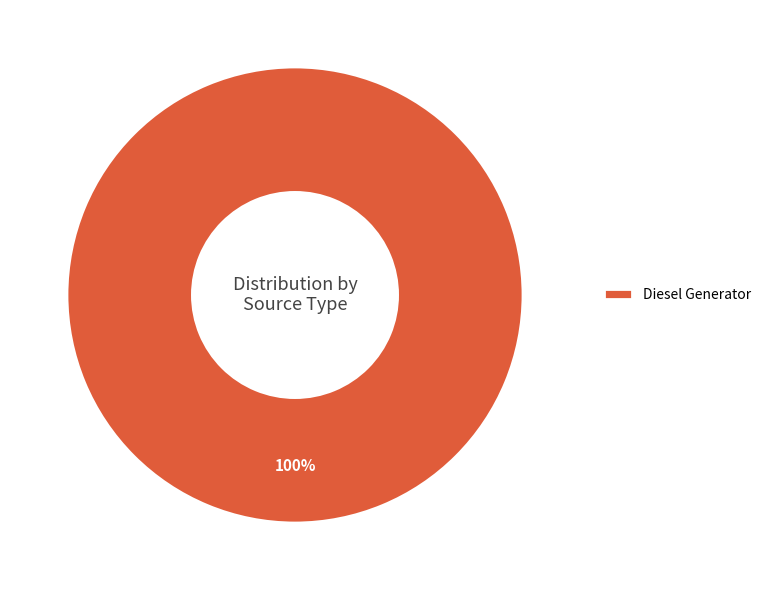

Which category accounts for the majority?

Diesel Generator